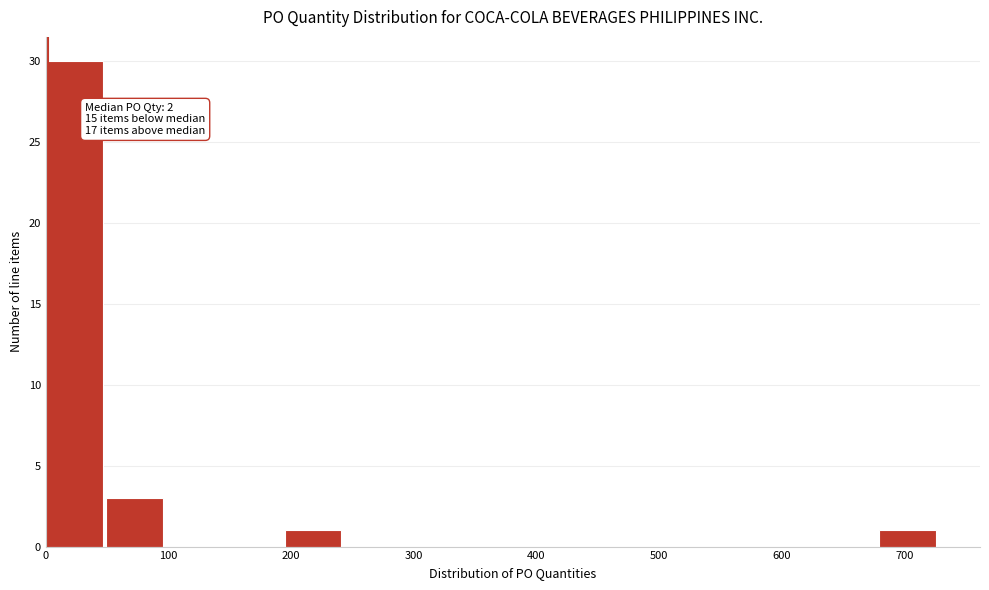

Over which range of the x-axis is the bar tallest?

0 to 50